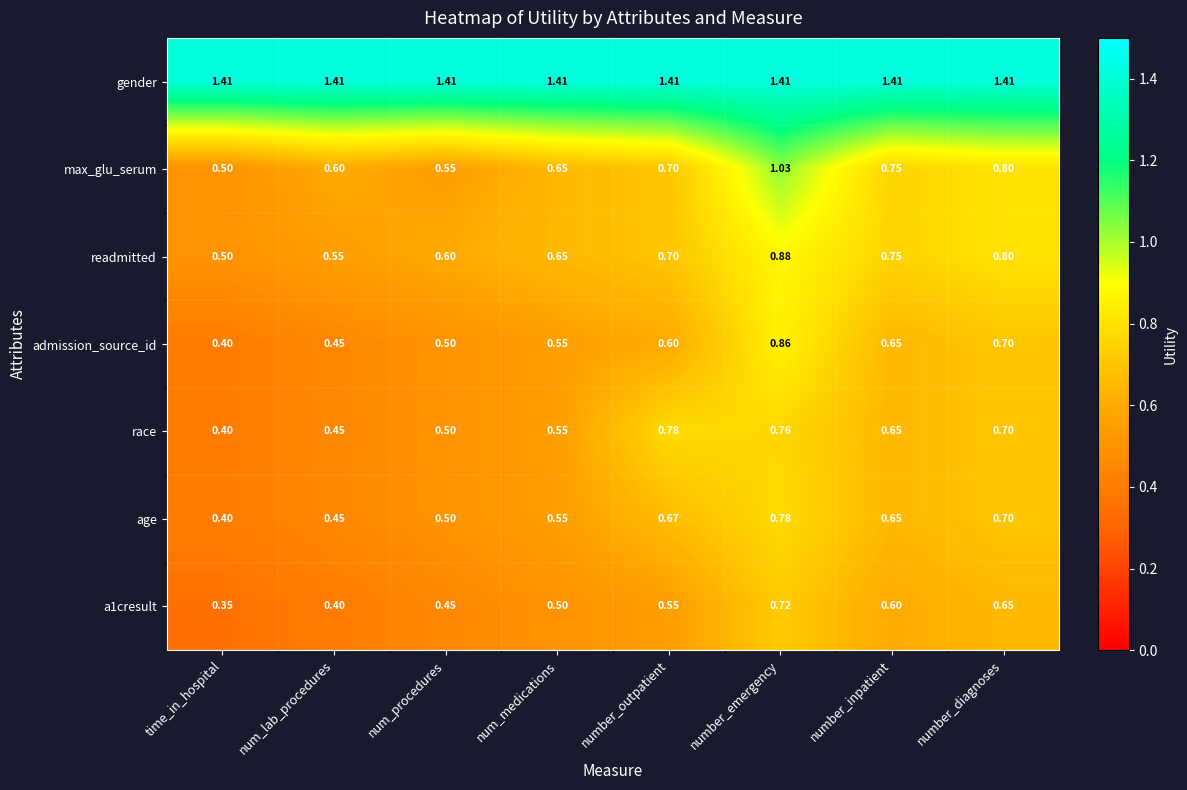

Where is age nearest to the value 0?

time_in_hospital